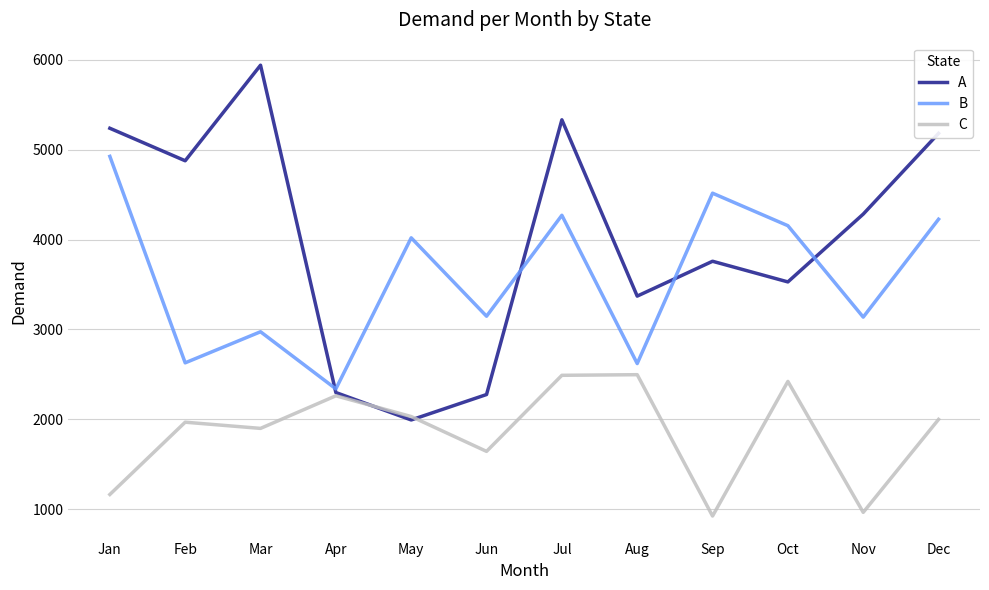

In C, how many points are lower than both neighbors (excluding endpoints)?

4